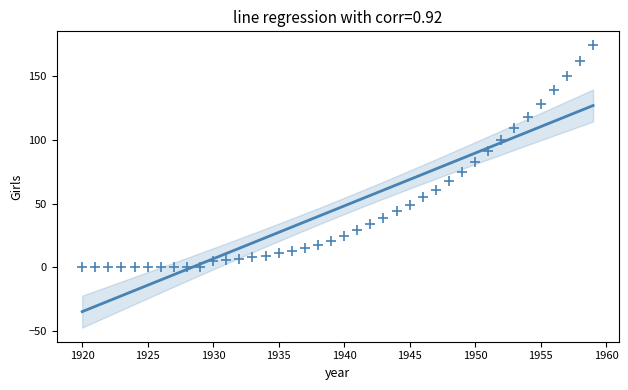

What is the range of Y values (max minus min)?

174